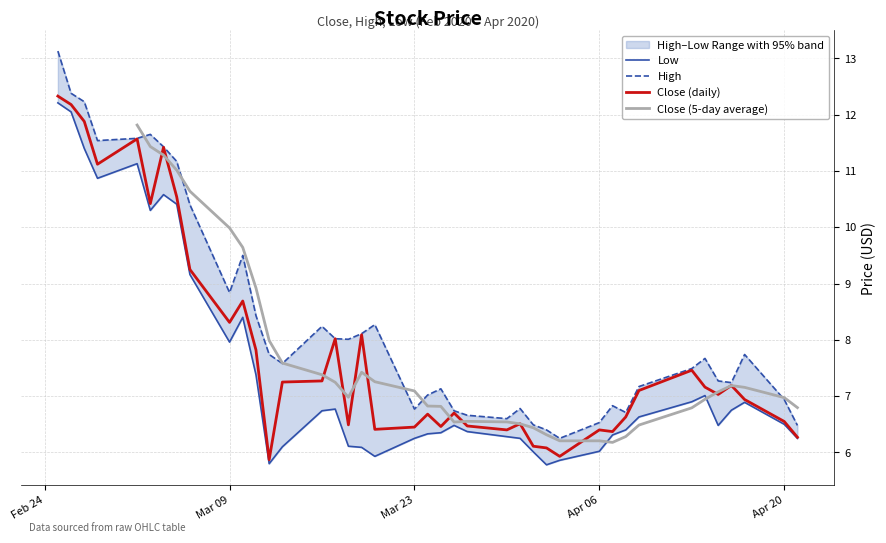

The value of Close (daily) at Mar 09 is 8.3. True or false?

True